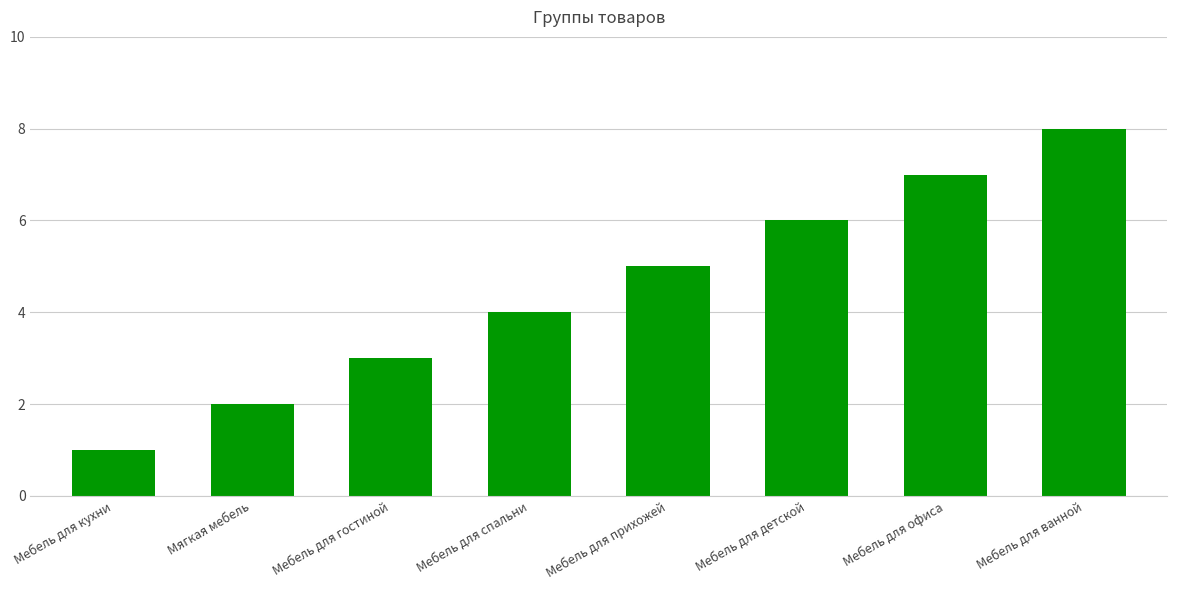

Count the number of data series in this chart.

1